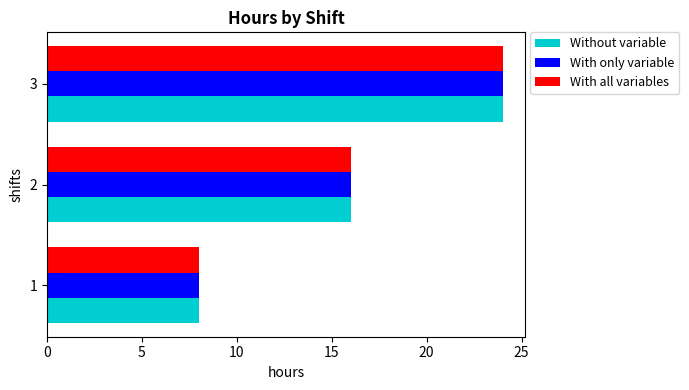

The With all variables series shows 9 at 2. True or false?

False